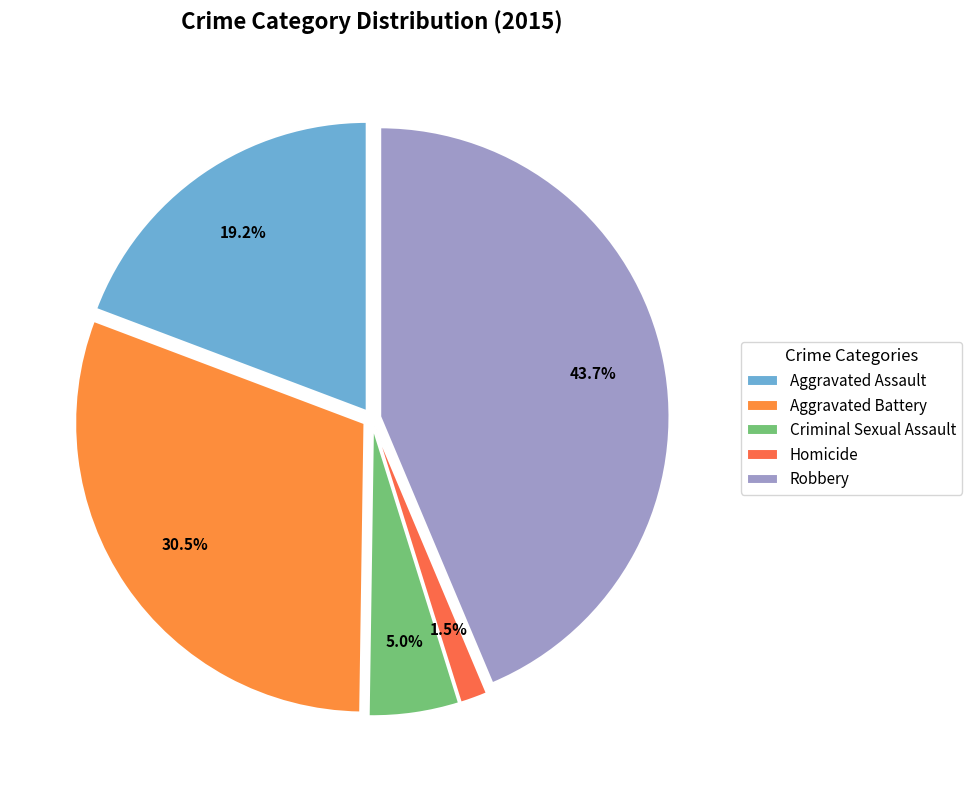

Which category has the smallest portion of the pie?

Homicide